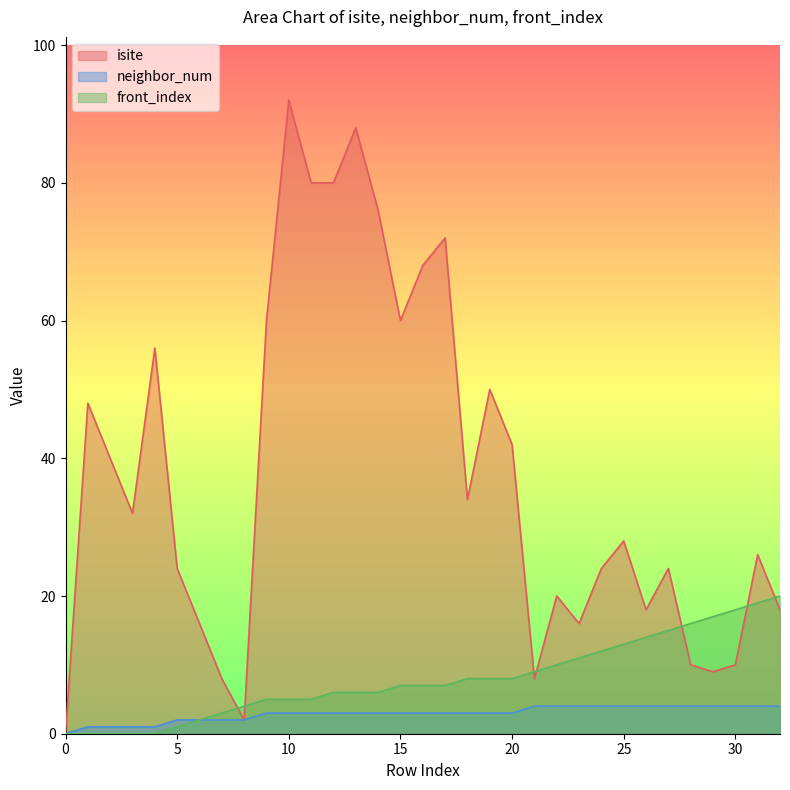

Which series has the largest total across all categories?

isite